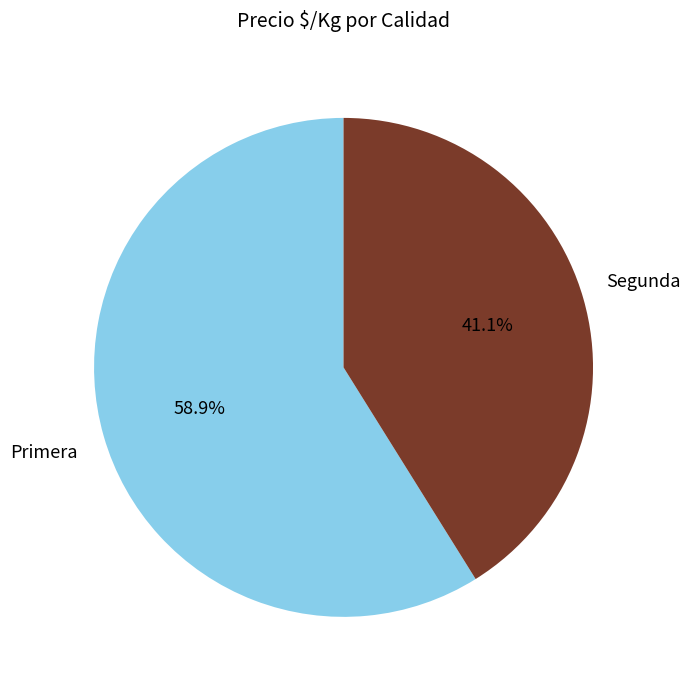

Does any single category account for the majority?

Yes